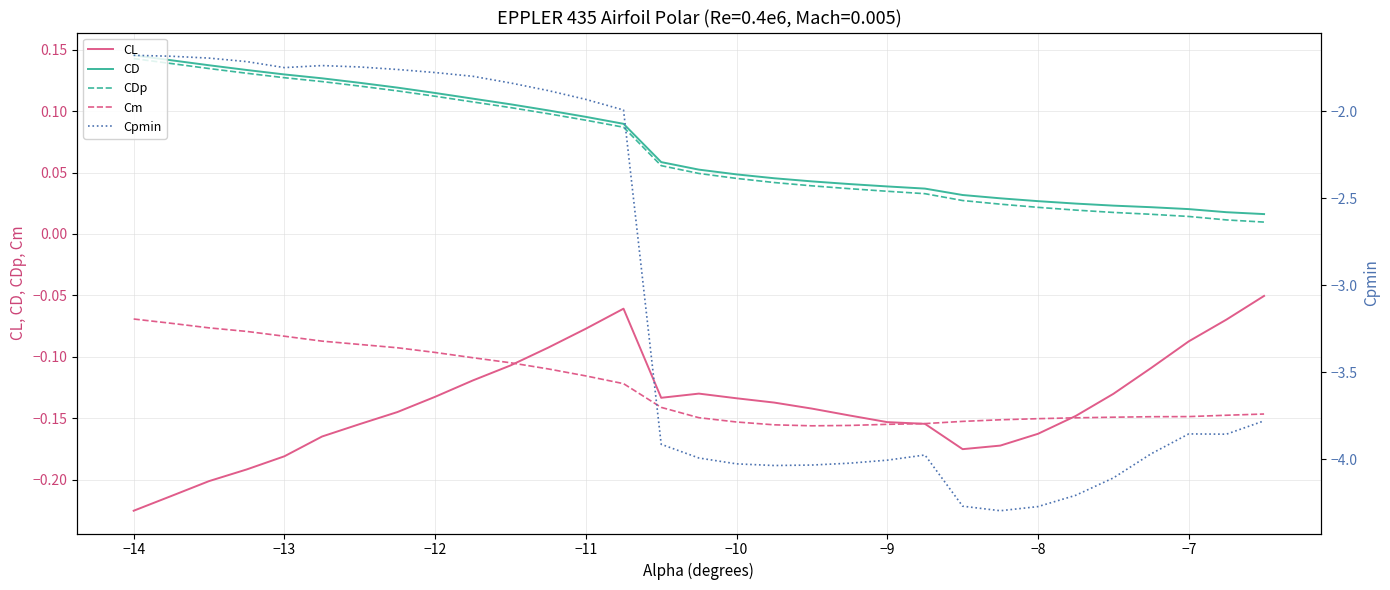

At which label does CL reach its minimum?

−14